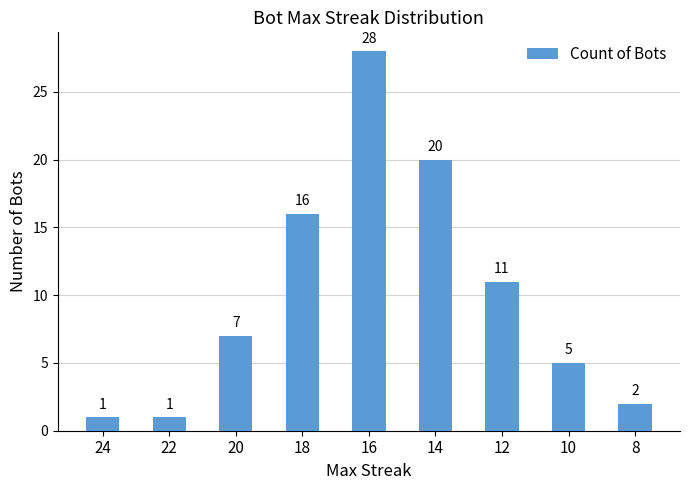

What is the maximum value shown in the chart?

28